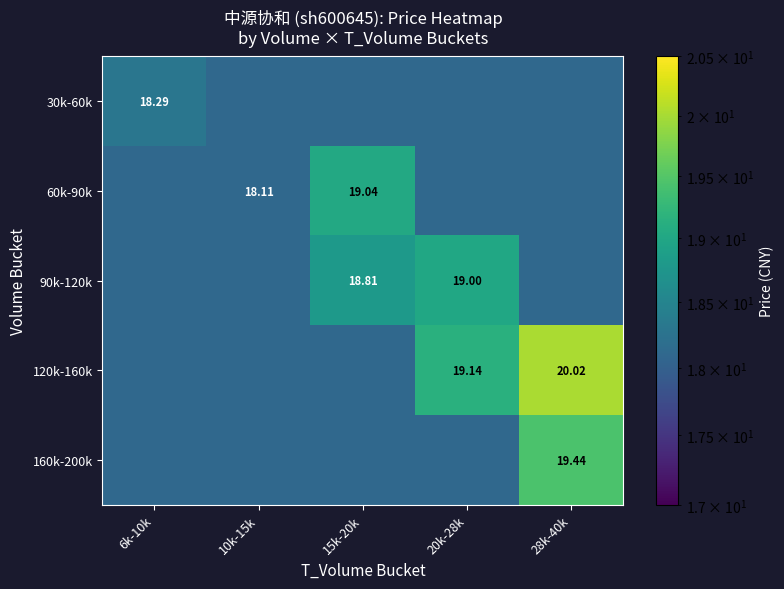

What is the difference between the 60k-90k values at 10k-15k and 15k-20k?

0.9